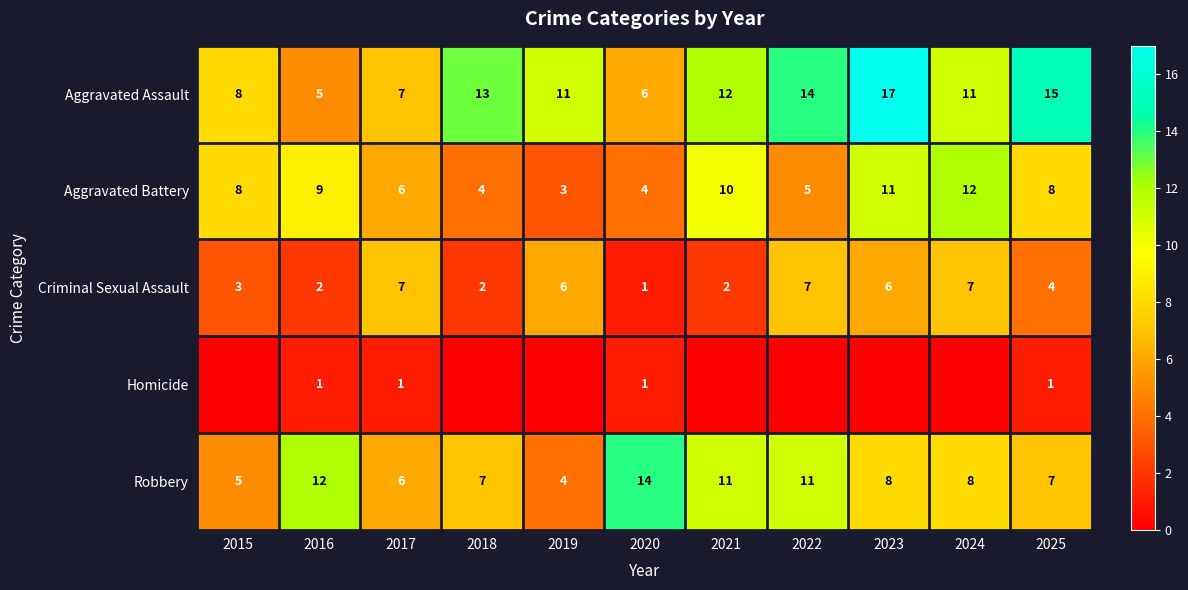

Which category has the highest value in the Robbery series?

2020